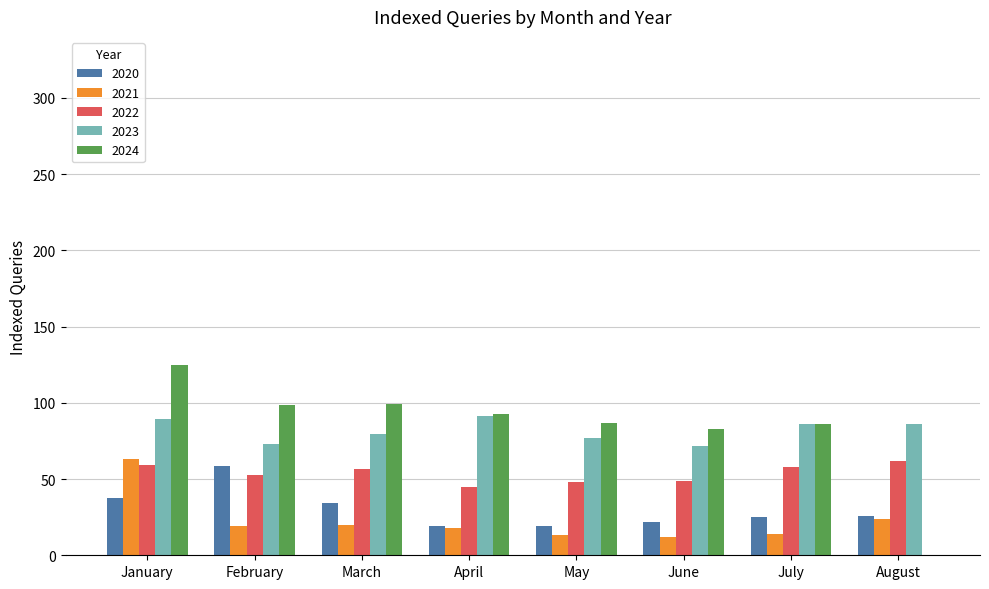

What is the sum of the 2022 values at April and February?

97.5